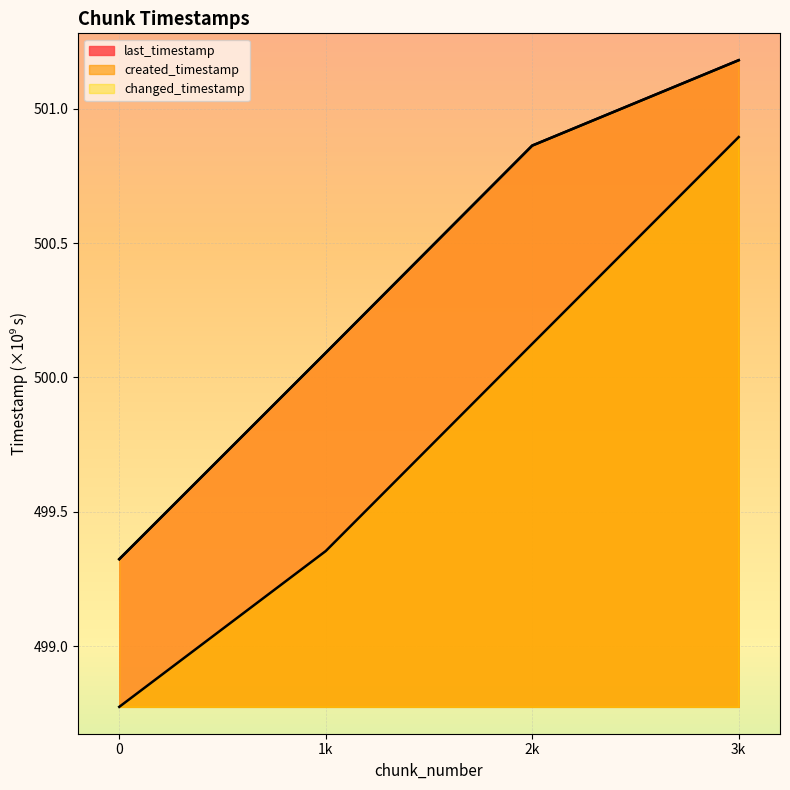

What is the value of the last_timestamp point at the 4th from the left?

501.2